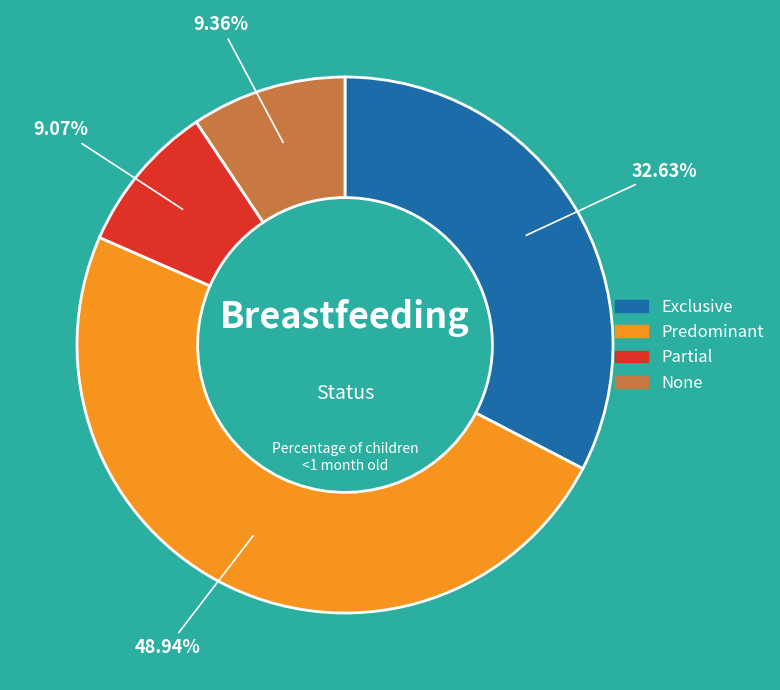

Is Exclusive the majority of the pie?

No